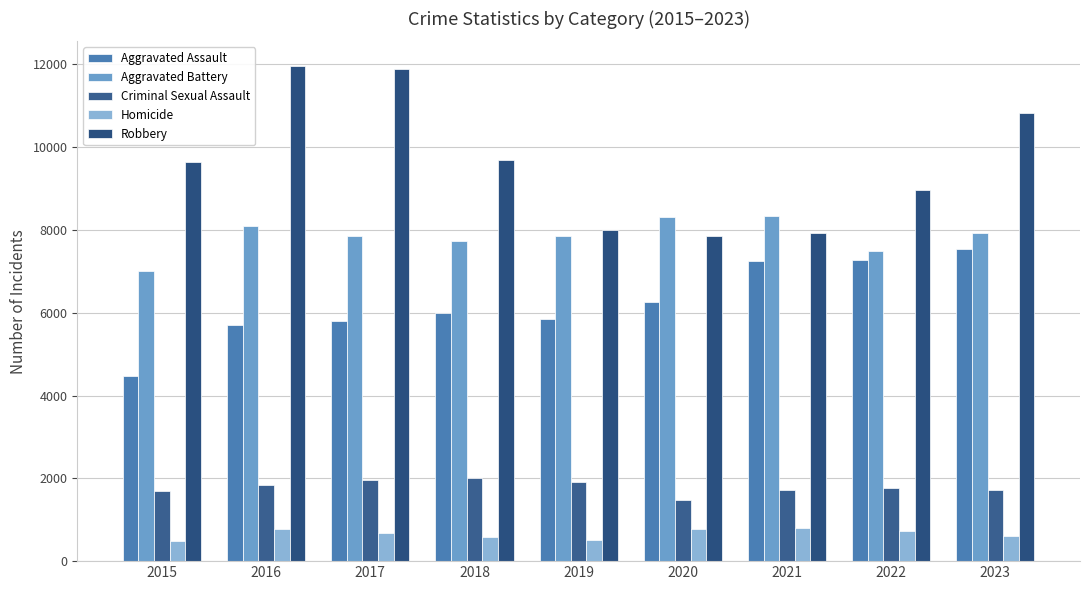

How many values in the Aggravated Assault series are below 6001?

4